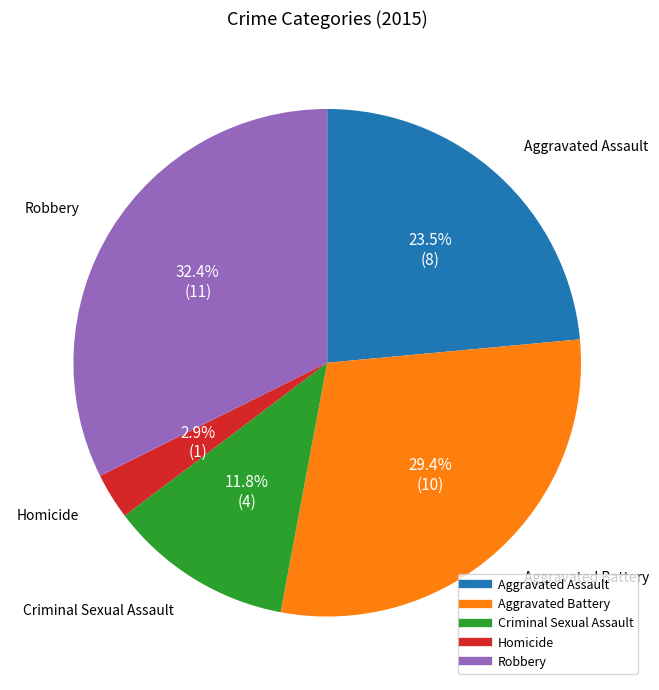

Rank the categories by value from highest to lowest.

Robbery, Aggravated Battery, Aggravated Assault, Criminal Sexual Assault, Homicide